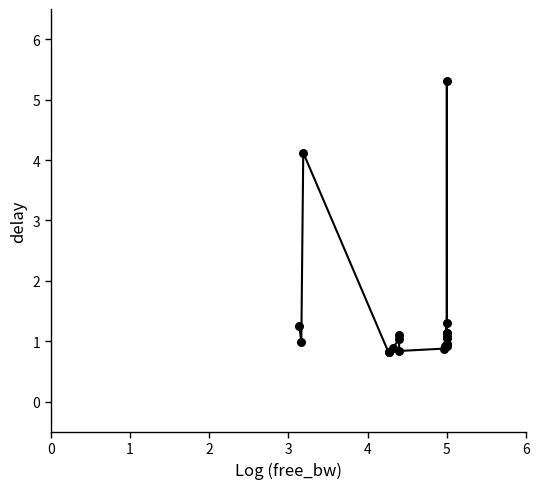

What is the minimum value shown in the chart?

0.8